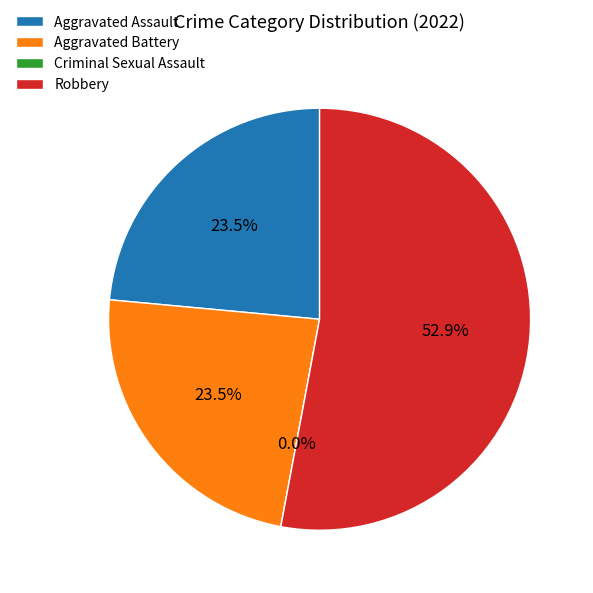

How many slices are in this pie chart?

4